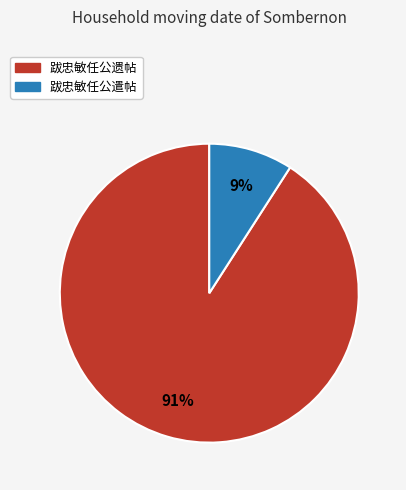

Count the number of slices in the pie.

2